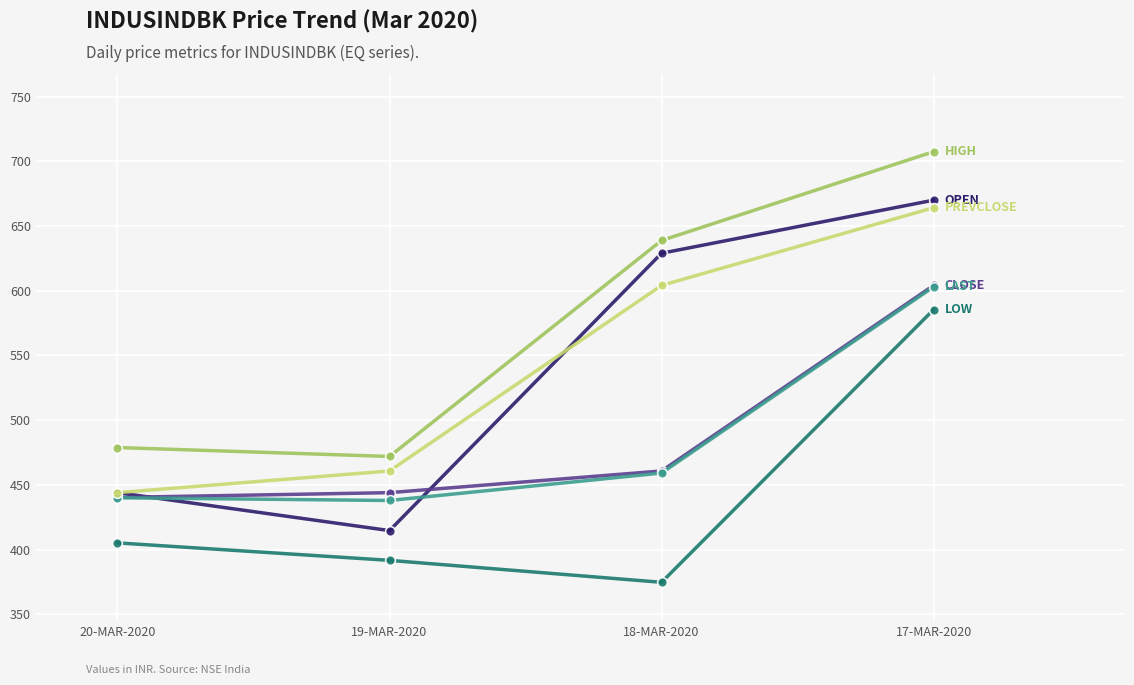

What is the greatest value displayed?

707.5